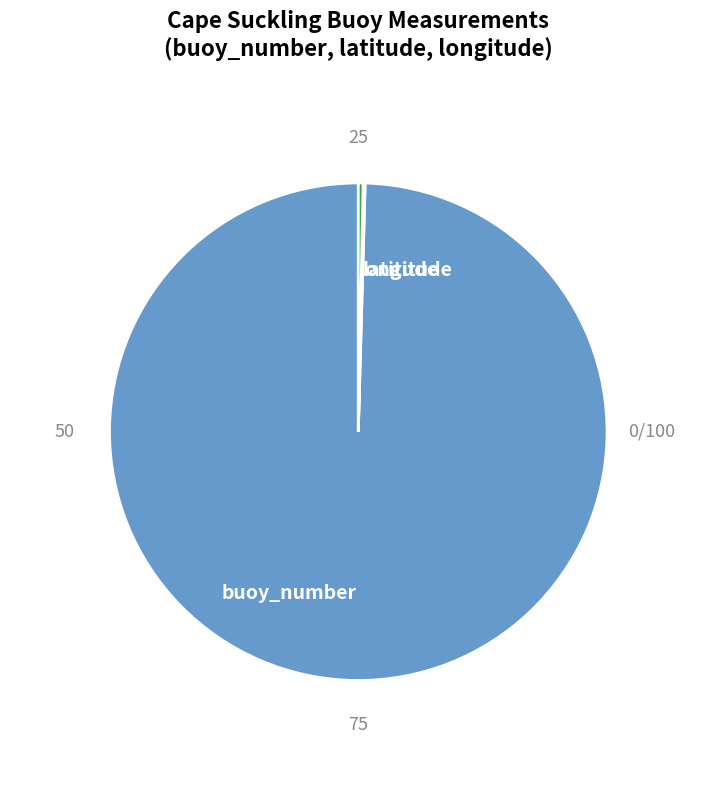

Which category has the biggest portion of the pie?

buoy_number